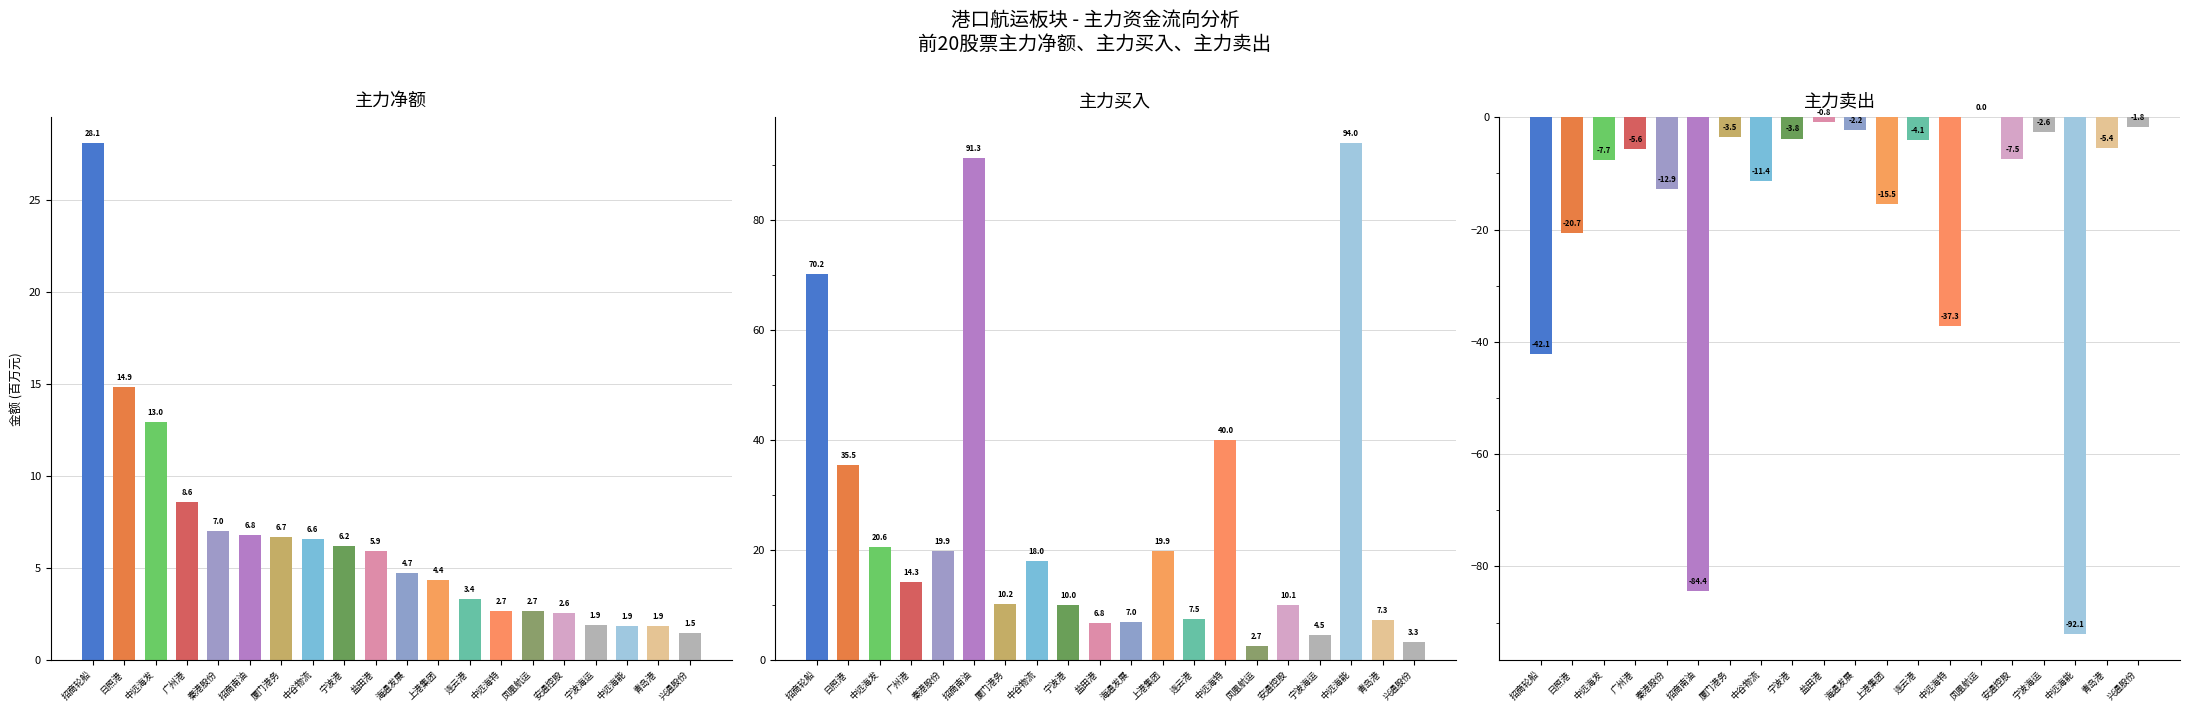

Which has a higher value, 中远海特 or 中远海能?

中远海特